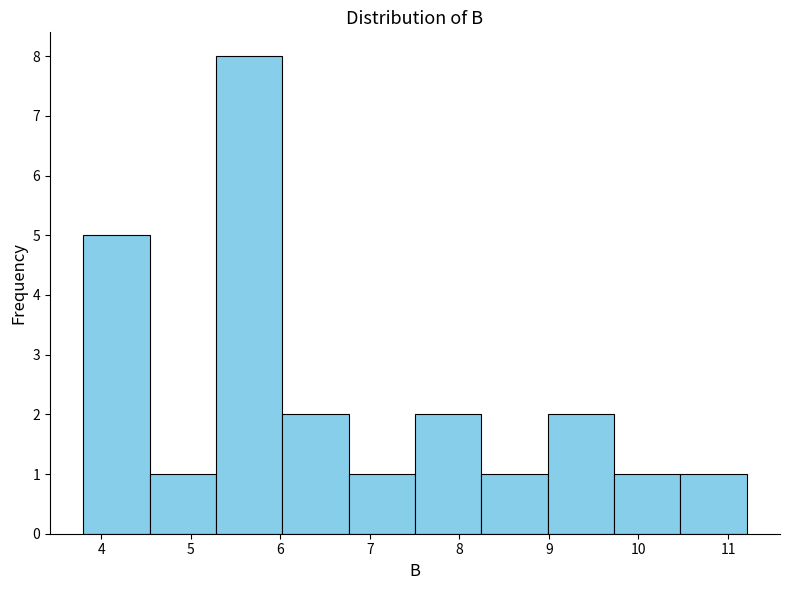

Reading left to right, transcribe this chart: for each bar, give the range it covers on the x-axis and its height. Neither the bar edges nor the heights are printed on the chart, so give them approximately, as read against the axes.

3.8 to 4.5: 5
4.5 to 5.3: 1
5.3 to 6.0: 8
6.0 to 6.8: 2
6.8 to 7.5: 1
7.5 to 8.2: 2
8.2 to 9.0: 1
9.0 to 9.7: 2
9.7 to 10.5: 1
10.5 to 11.2: 1